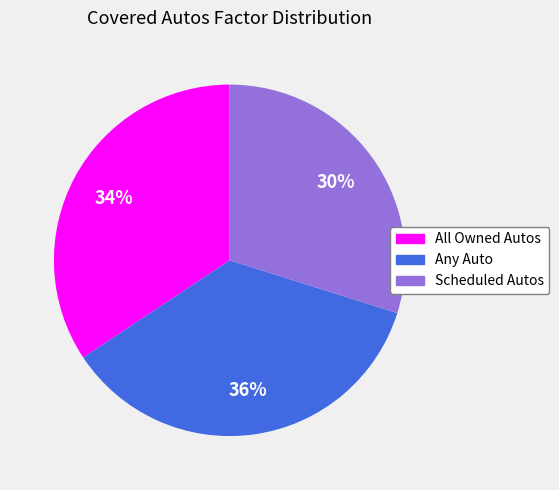

The Scheduled Autos slice represents 36% of the pie. True or false?

False